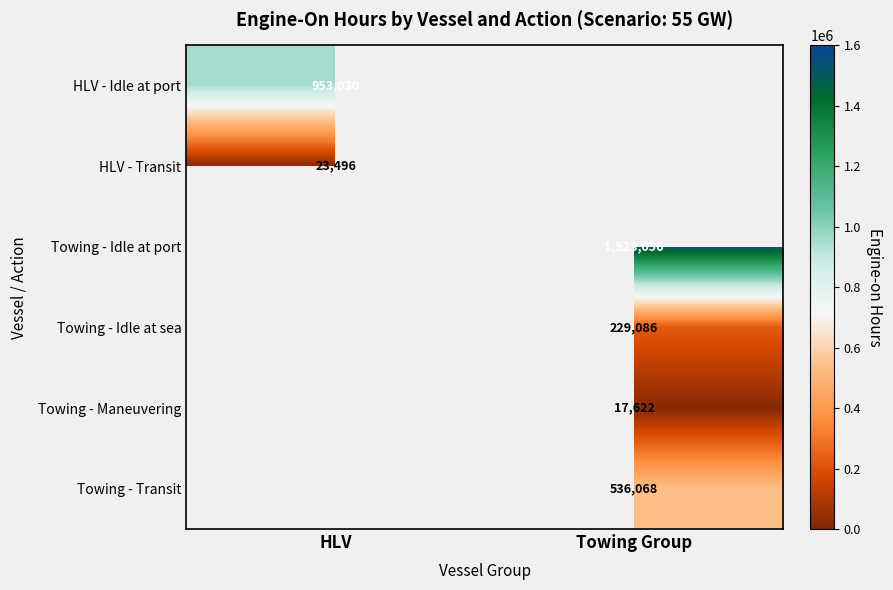

Is the value of Towing - Idle at port at Towing Group greater than the value of Towing - Transit at Towing Group?

Yes